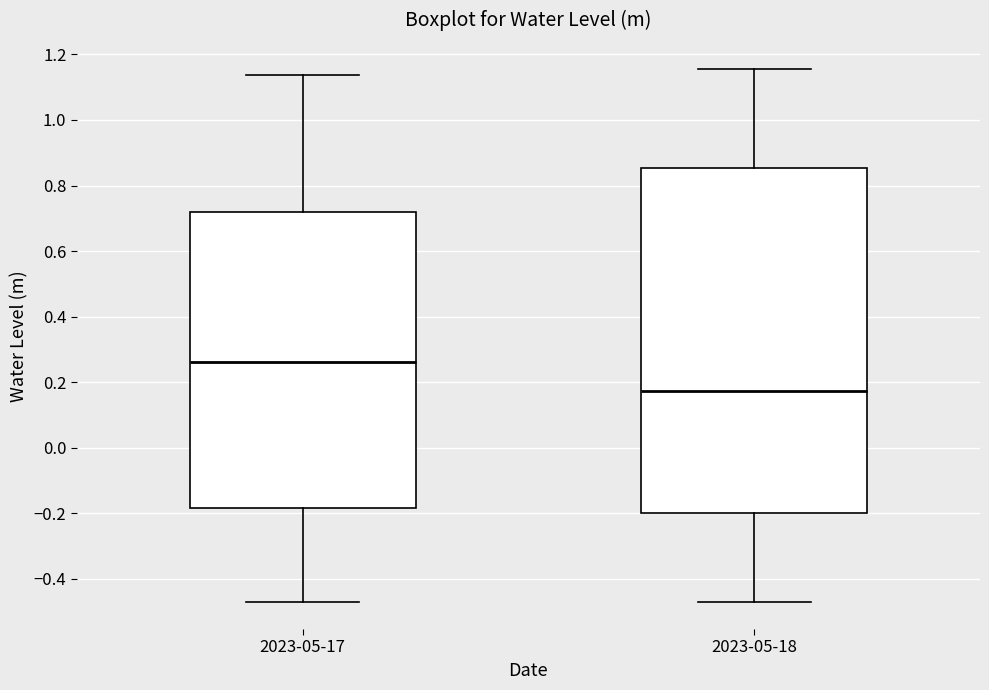

Which box is the tallest, from its lower edge to its upper edge?

2023-05-18